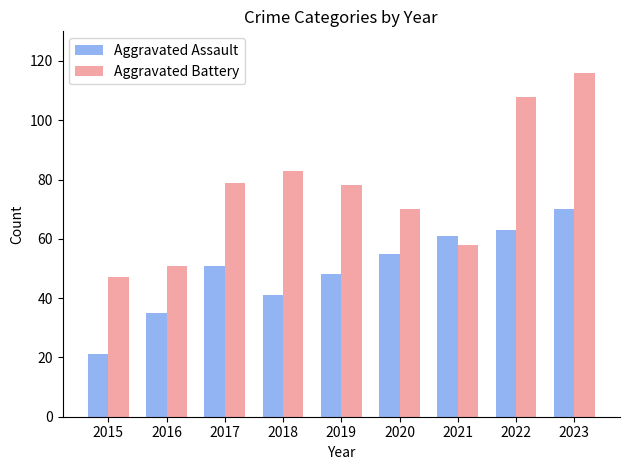

How many series are shown in this chart?

2